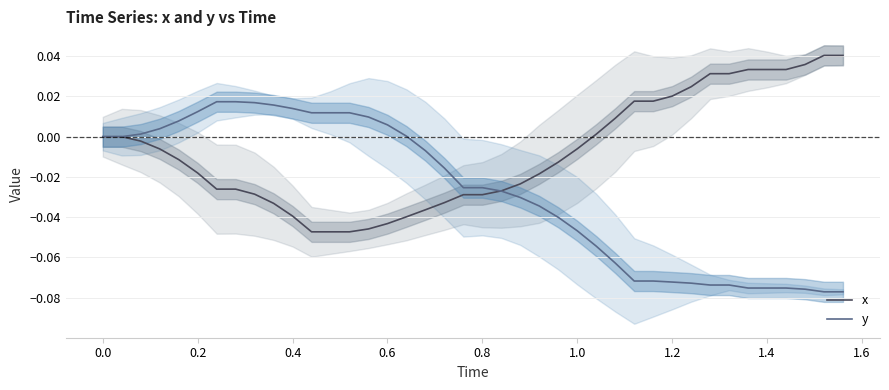

Which series ends up on top after the final intersection of x and y?

x